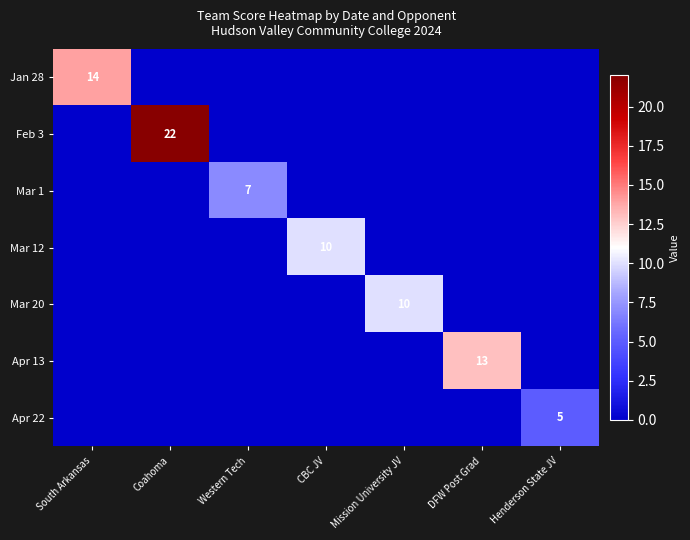

At which category does the chart reach its minimum across all series?

Coahoma